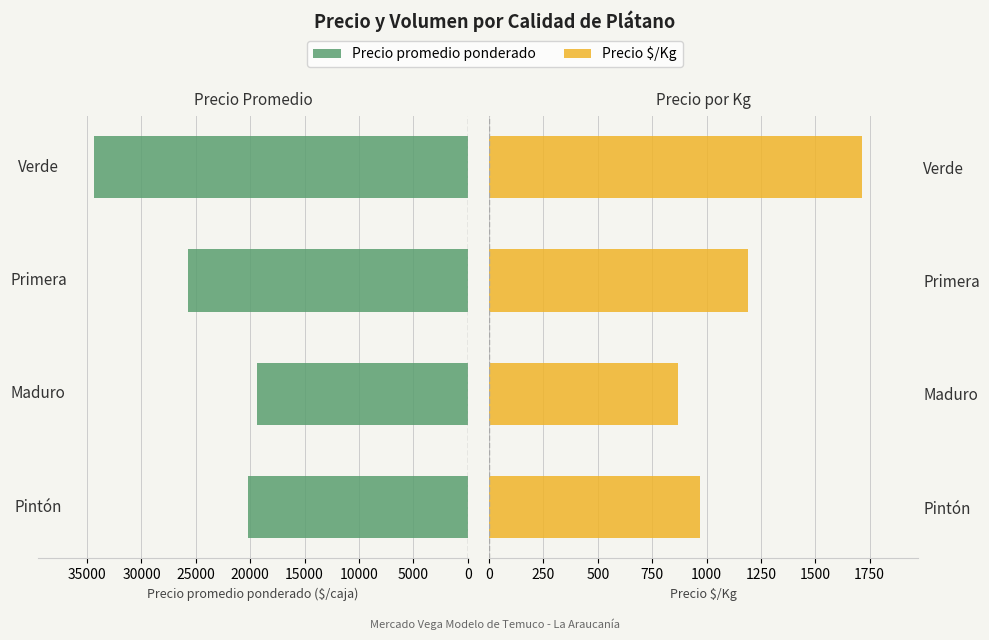

What is the difference between the maximum and minimum values in the Precio $/Kg series?

849